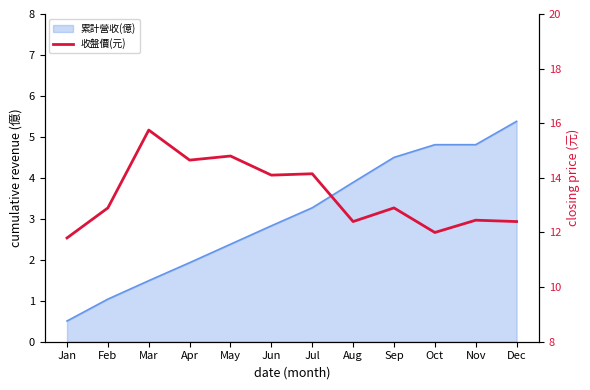

Rank the categories by value from lowest to highest.

Jan, Oct, Aug, Dec, Nov, Feb, Sep, Jun, Jul, Apr, May, Mar